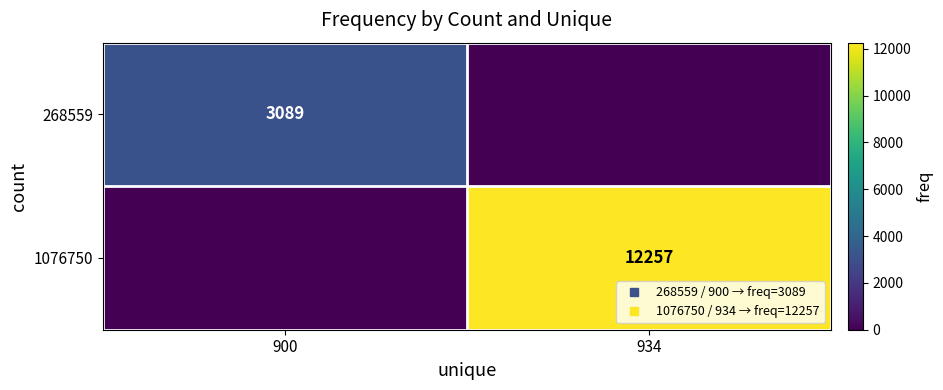

What is the spread (max minus min) of values at 900?

3089